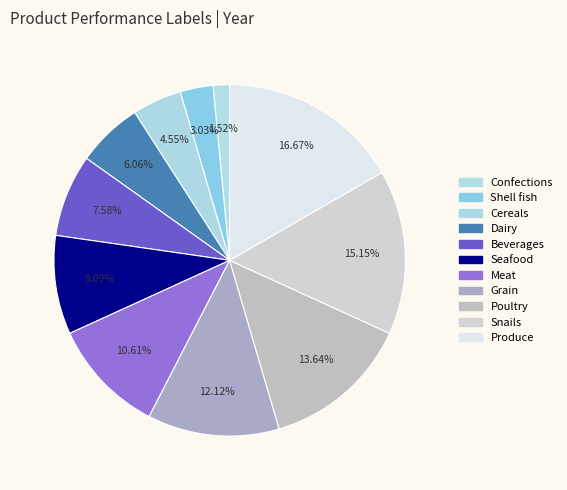

To the nearest percent, what percentage of the pie is Meat?

11%